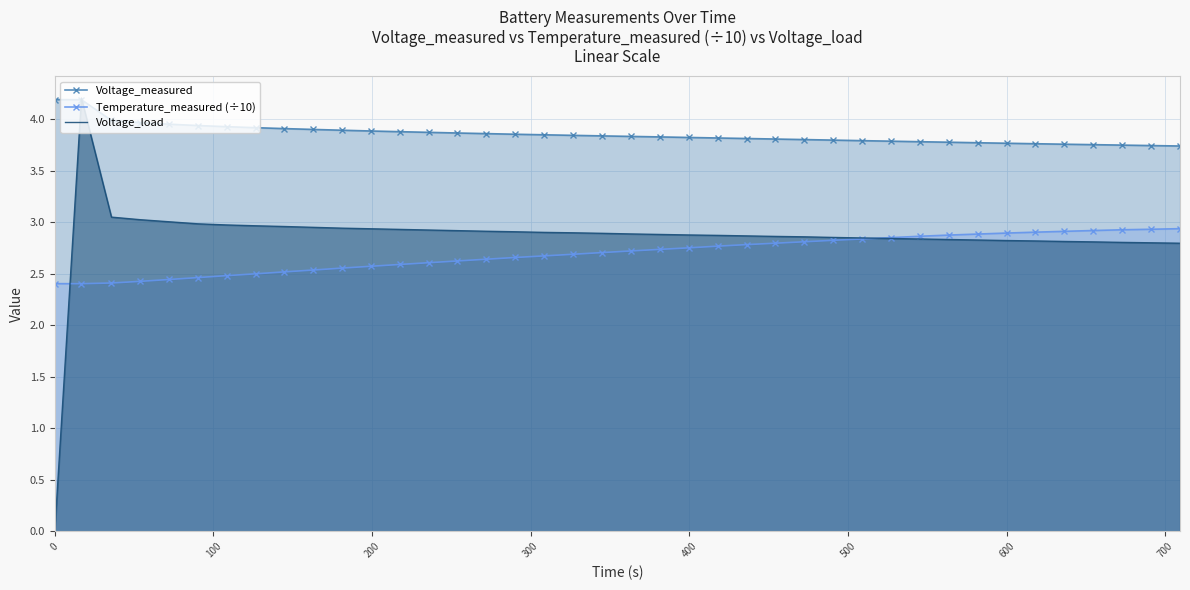

How many lines are shown in the chart?

3